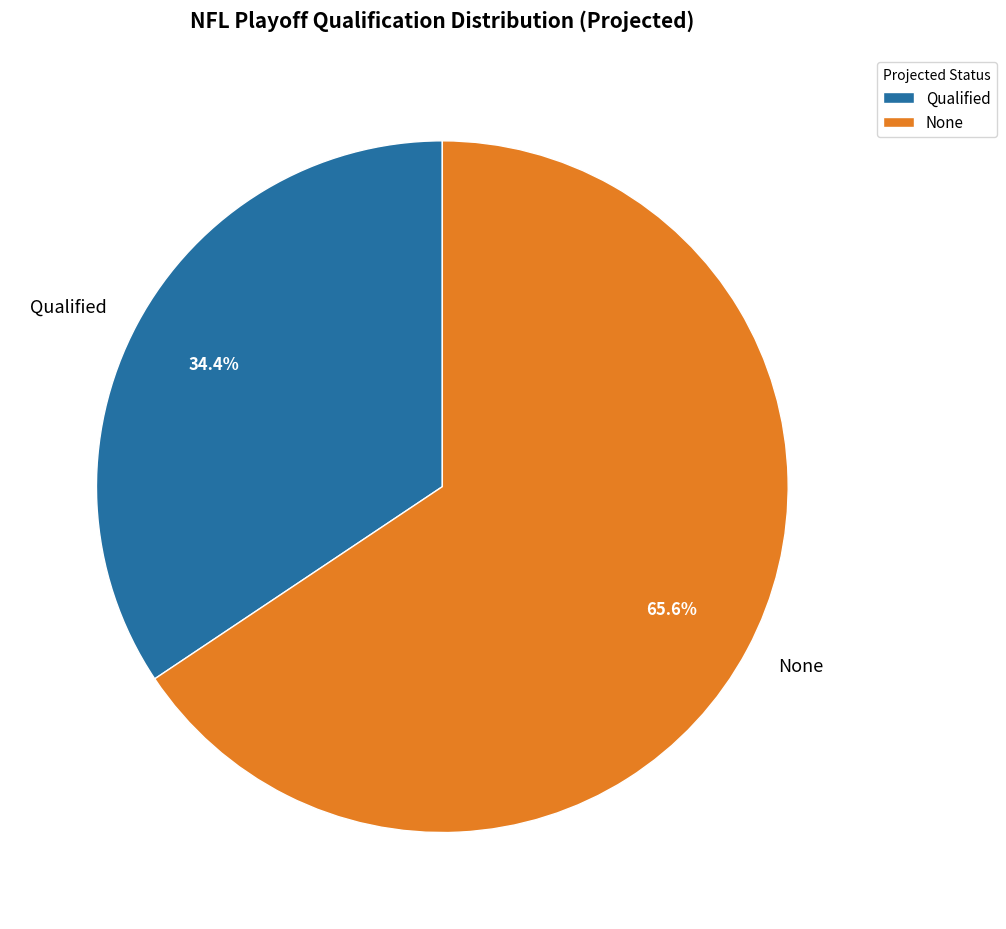

Is it true that None is 53% of the pie?

False